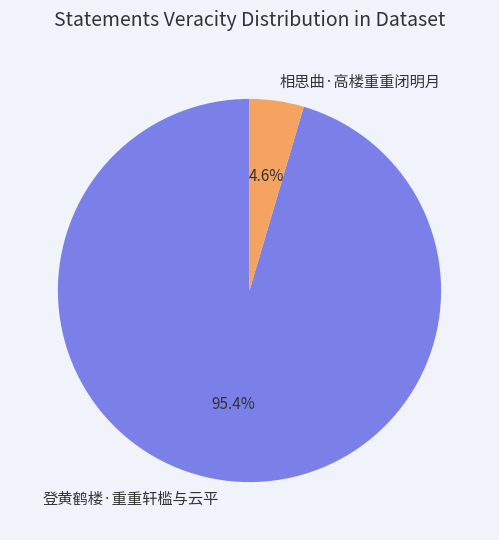

What is the smallest slice in the pie chart?

相思曲·高楼重重闭明月